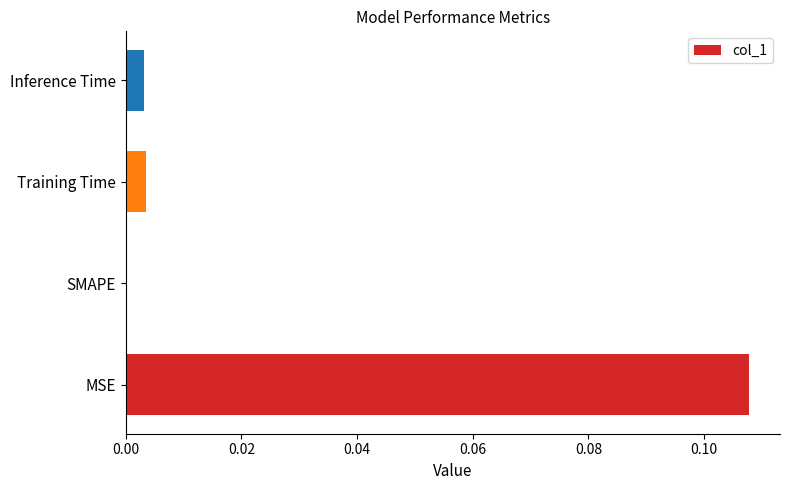

How many values exceed 0?

3